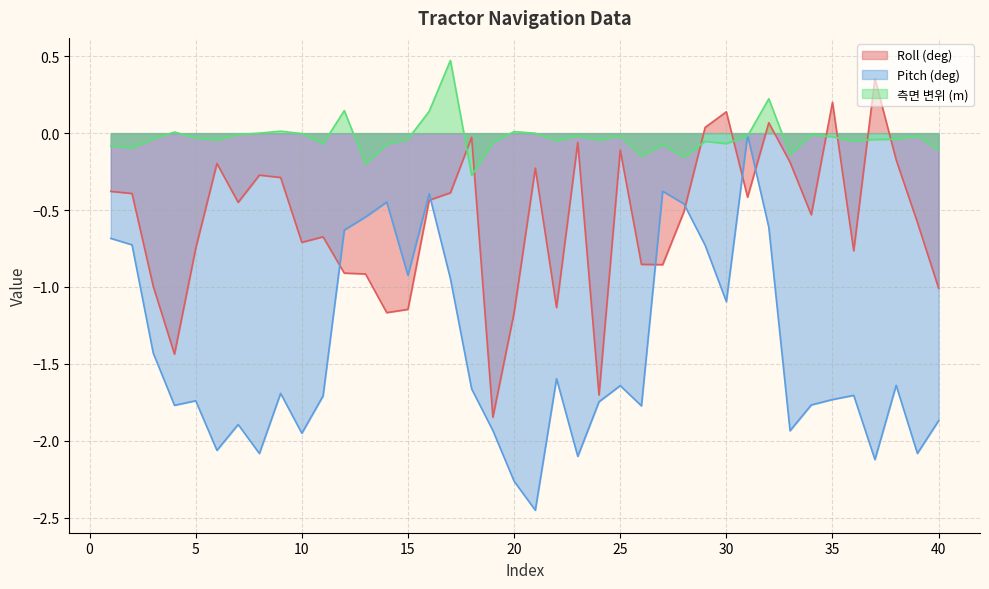

Rank the series at 19 from lowest to highest value.

Pitch (deg), Roll (deg), 측면 변위 (m)